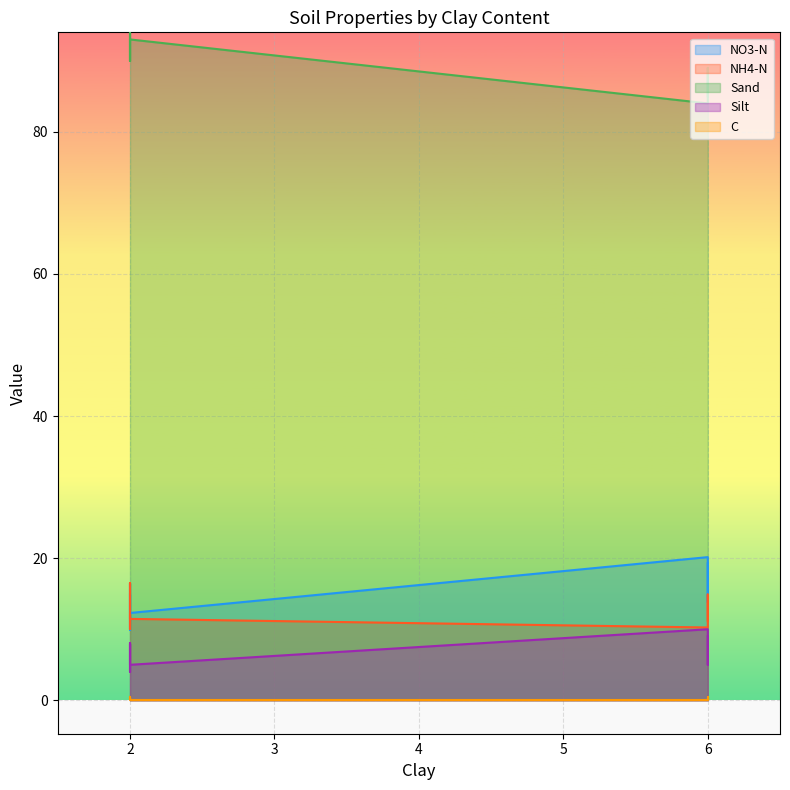

The NH4-N series shows 7.6 at 2. True or false?

False